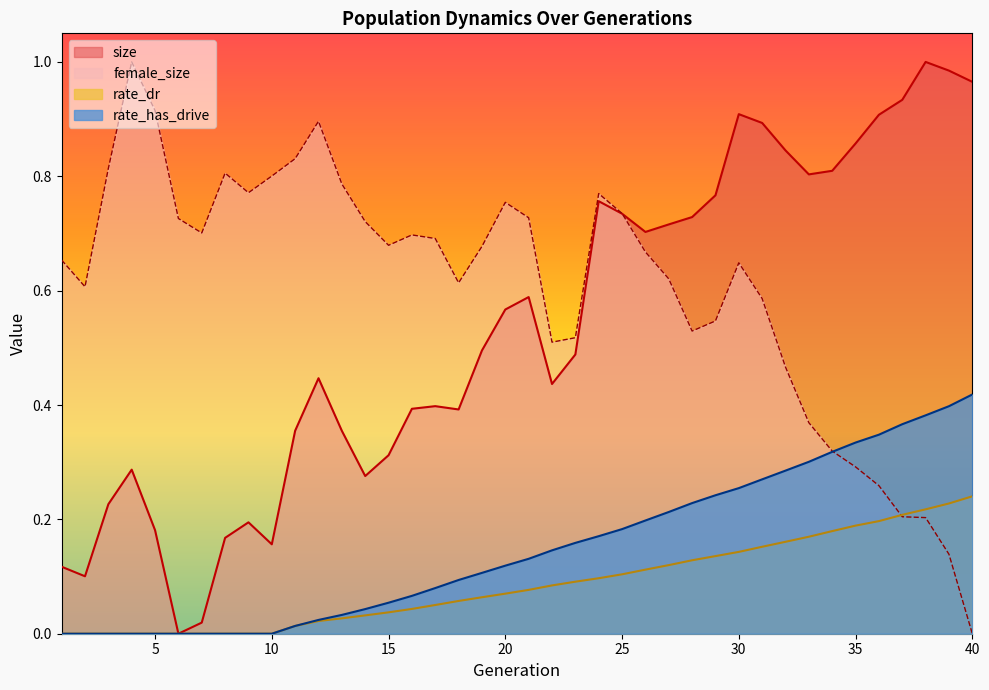

What are all the series names shown in the legend?

size, female_size, rate_dr, rate_has_drive